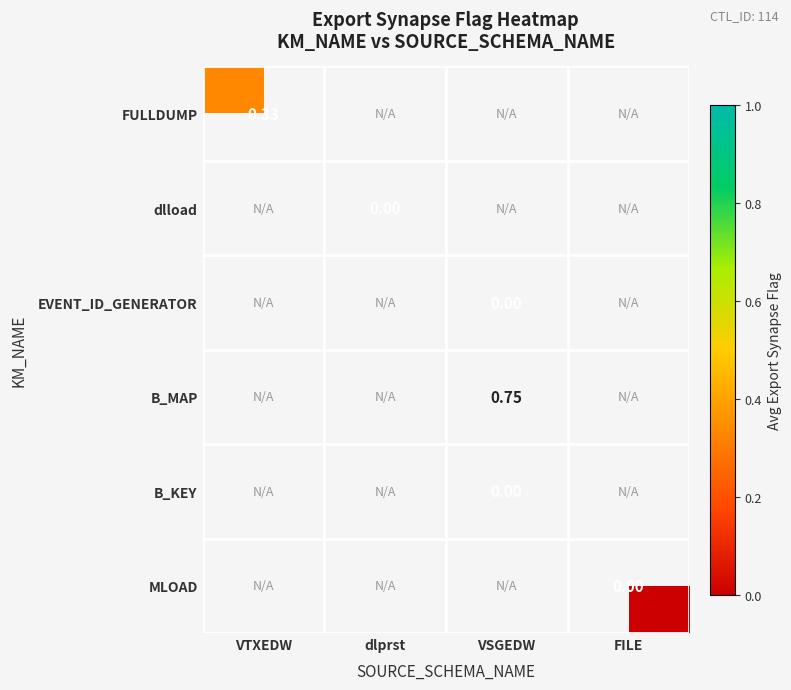

Is the value of EVENT_ID_GENERATOR at dlprst greater than the value of MLOAD at VSGEDW?

No